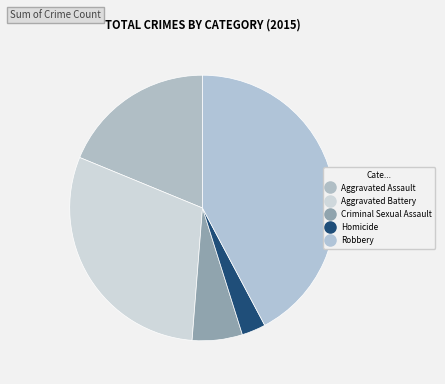

To the nearest percent, what is the difference between the largest and smallest slice percentages?

39%